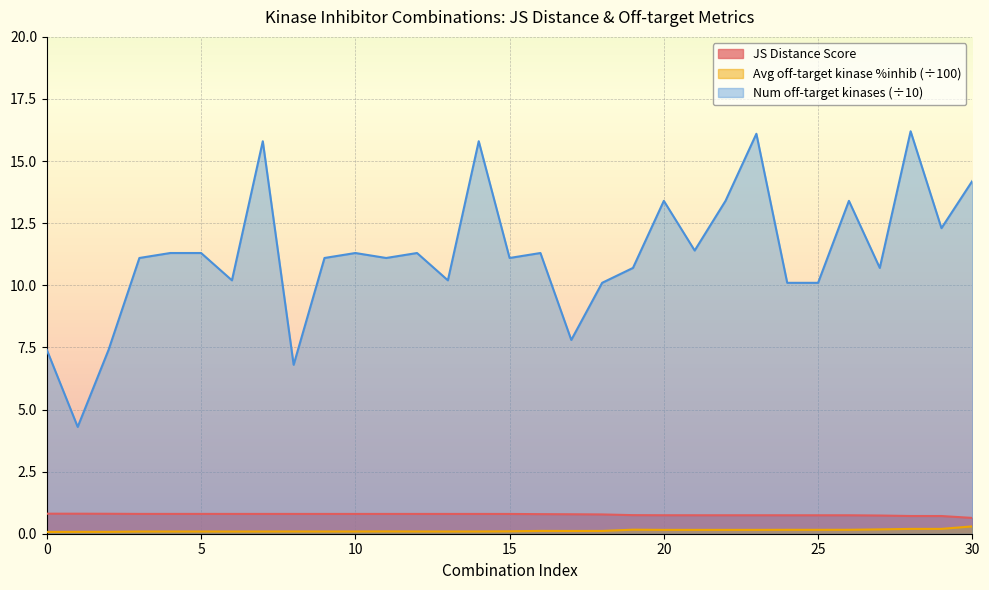

Does the chart display data point markers on the line(s)?

No